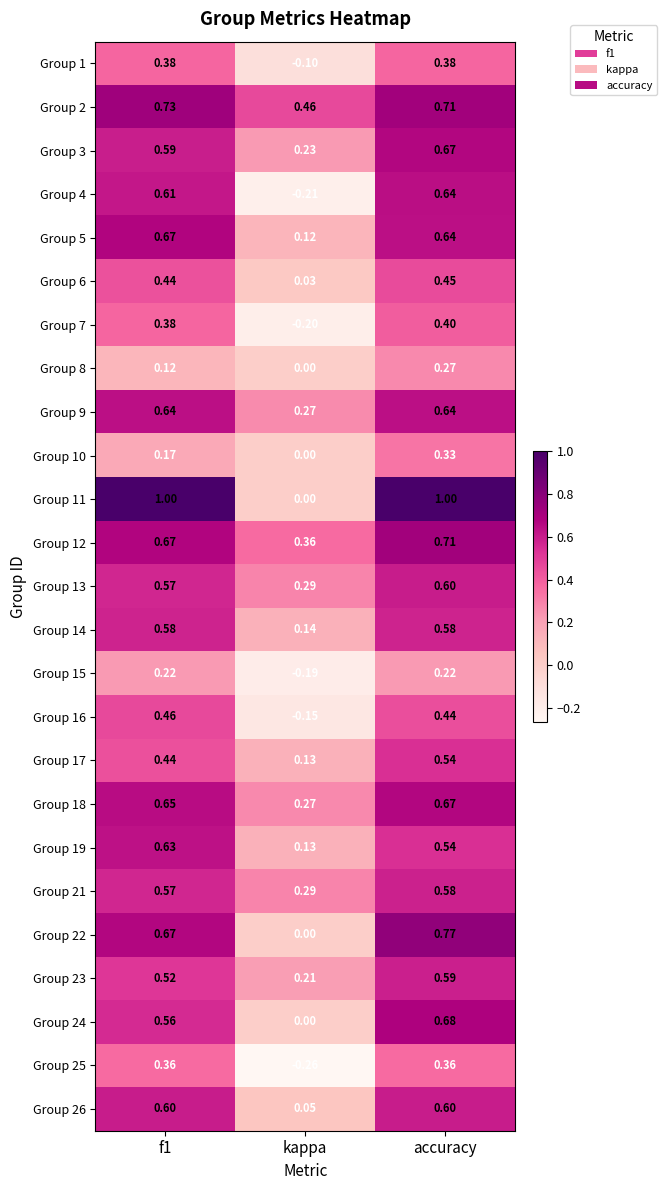

At which label is Group 19 closest to 0?

kappa